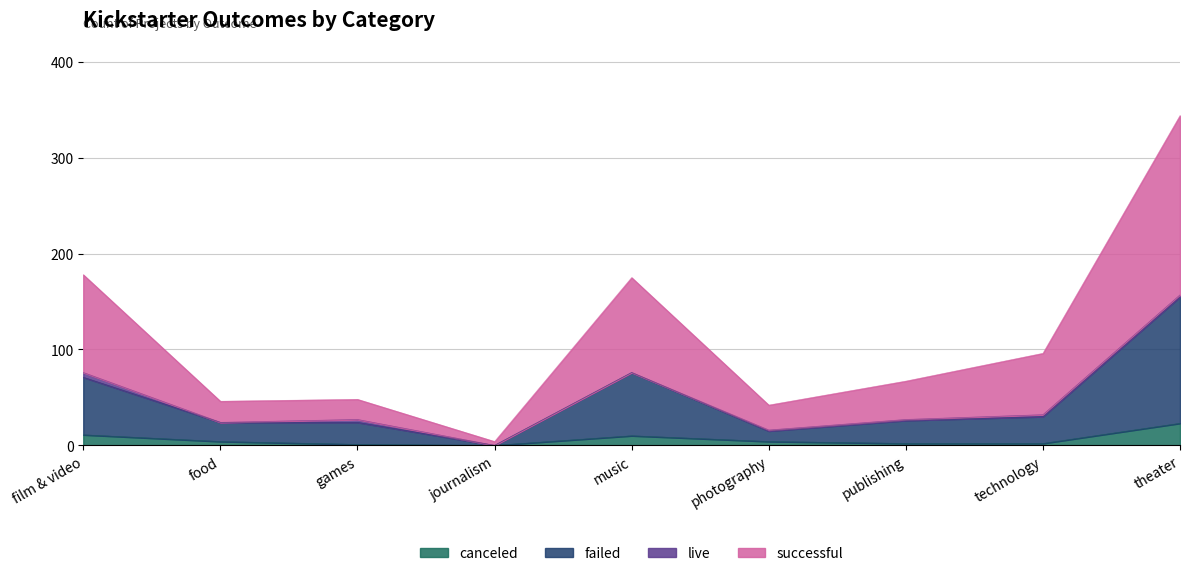

What is the difference between the canceled values at theater and photography?

19